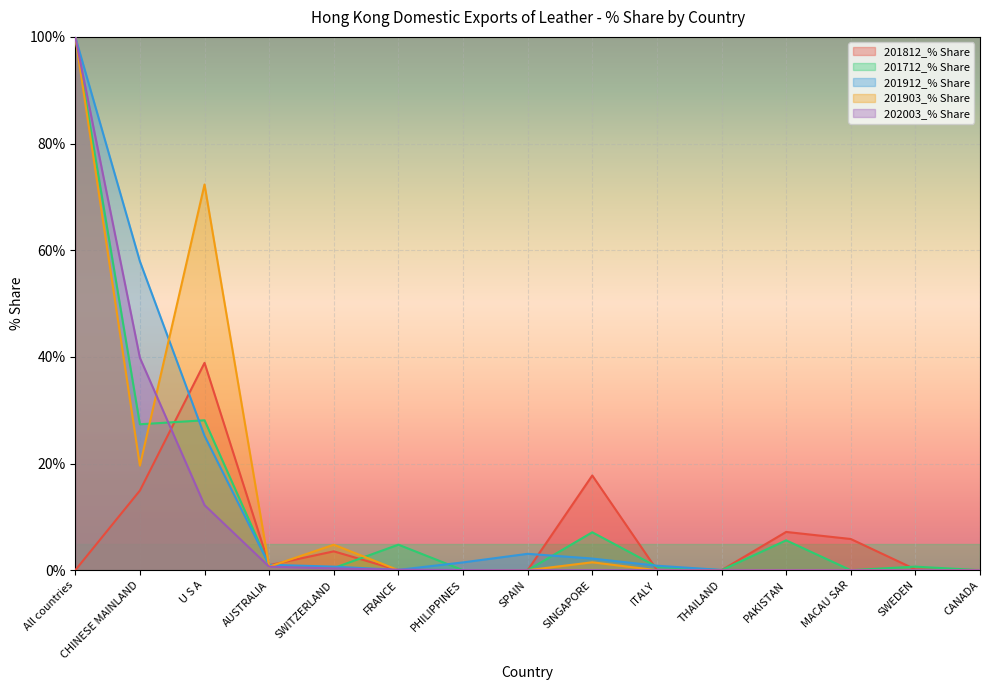

True or false: 202003_% Share and 201812_% Share cross at least once.

True